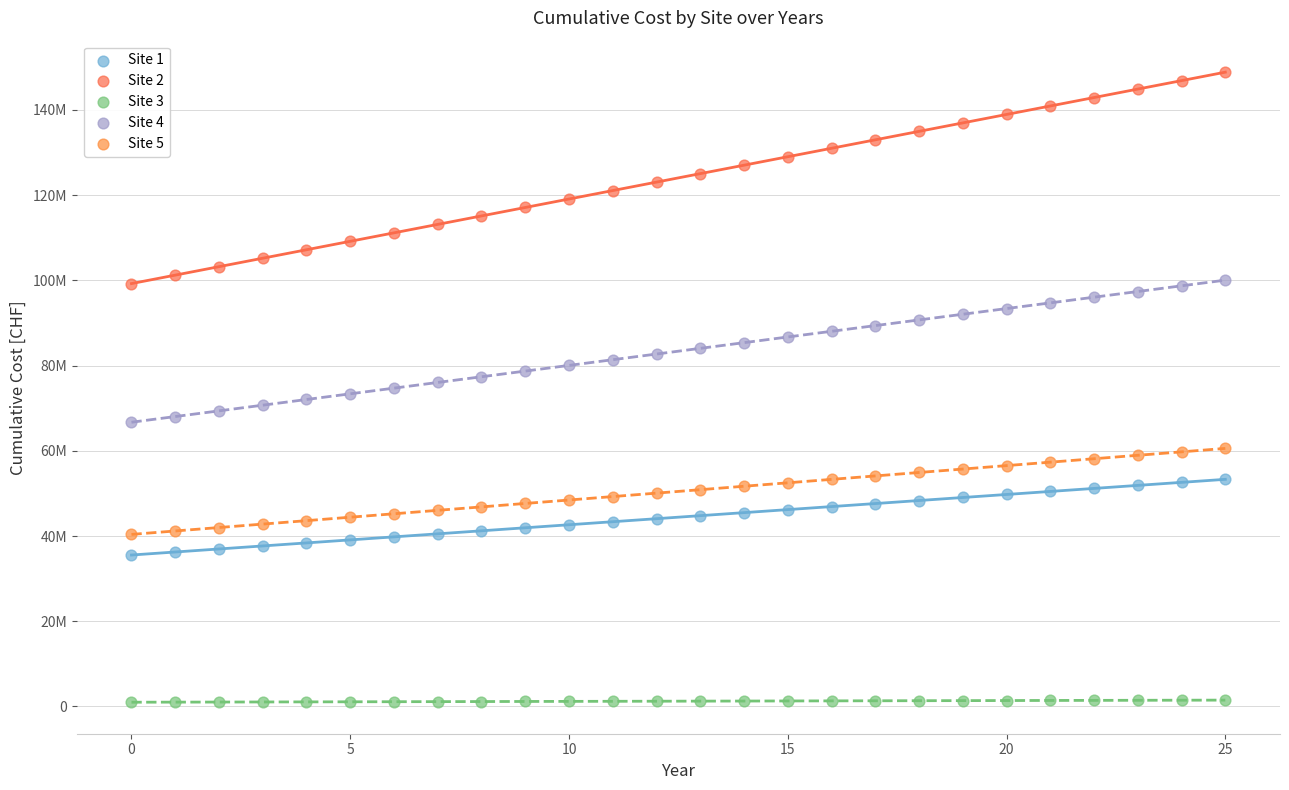

What are all the series names shown in the legend?

Site 1, Site 2, Site 3, Site 4, Site 5